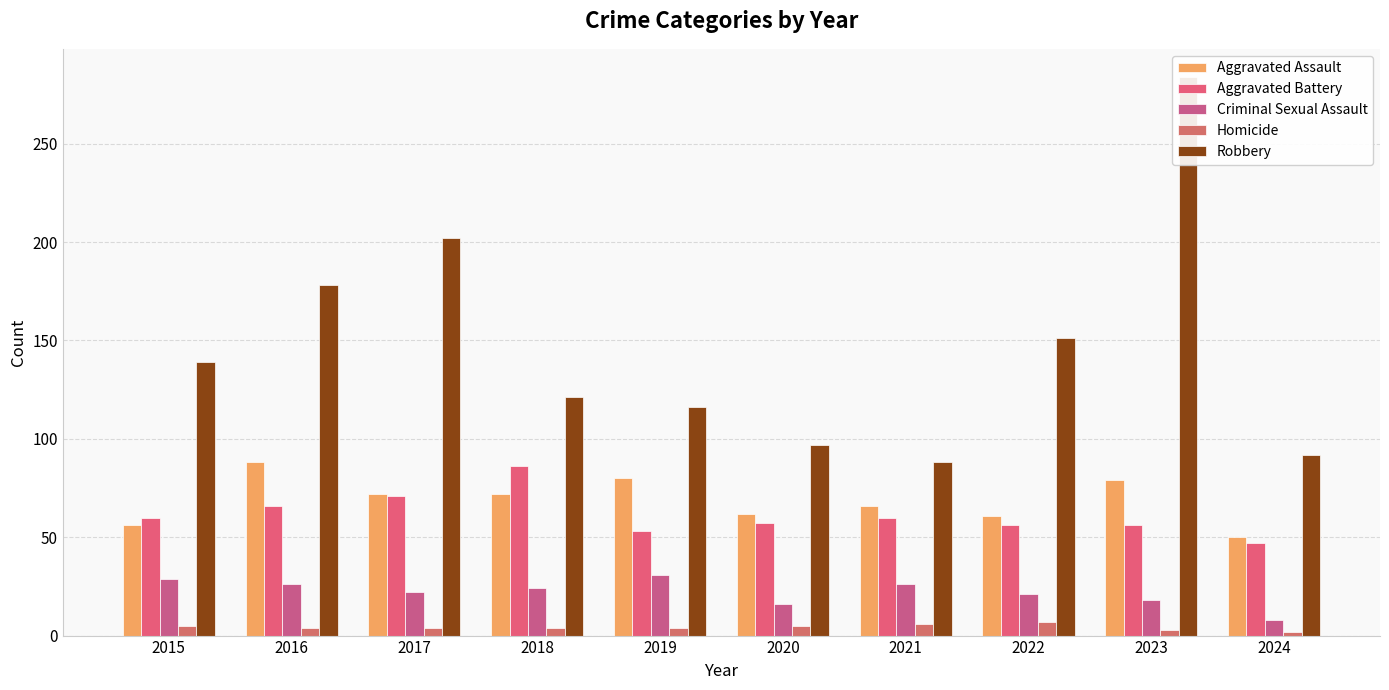

How many series are shown in this chart?

5